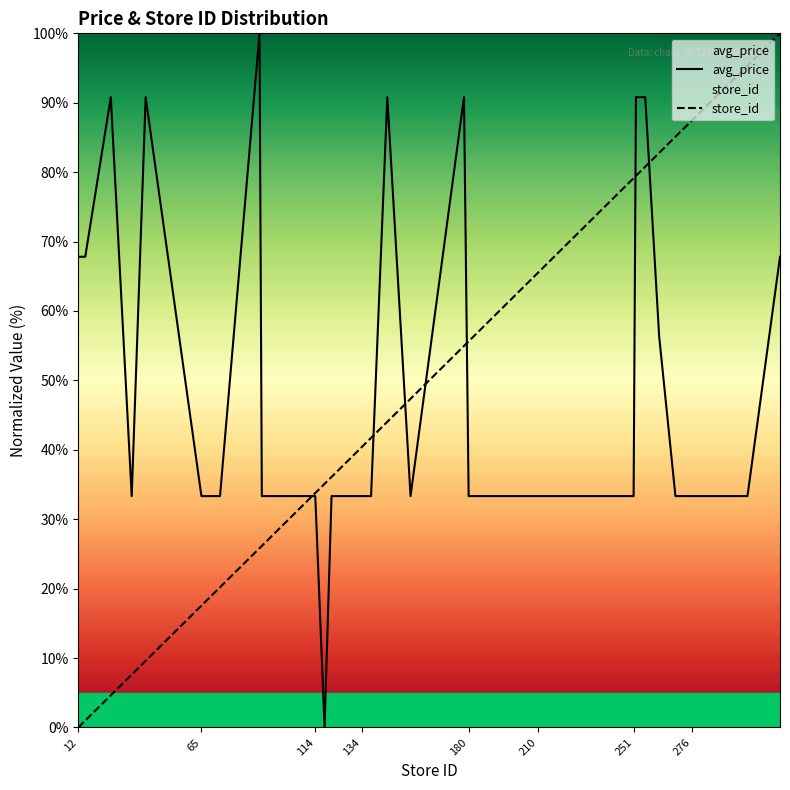

What is the difference between the second highest and minimum values in the store_id series?

95.4